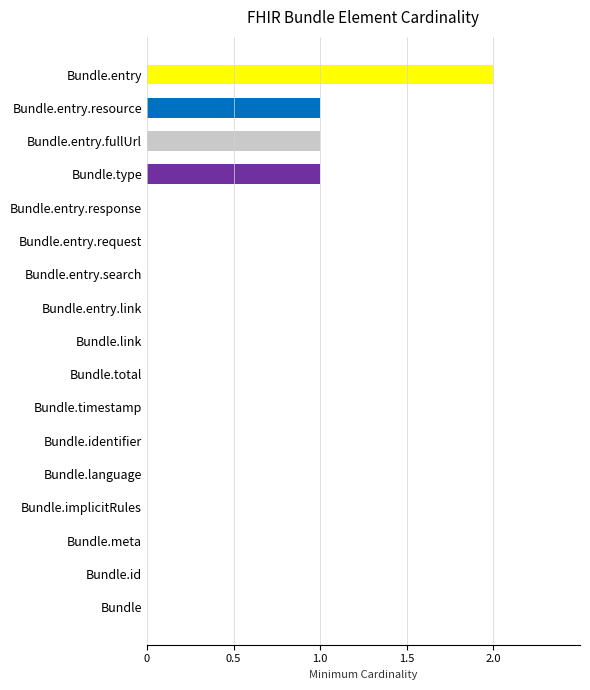

Count the values in the range 0 to 1.

16